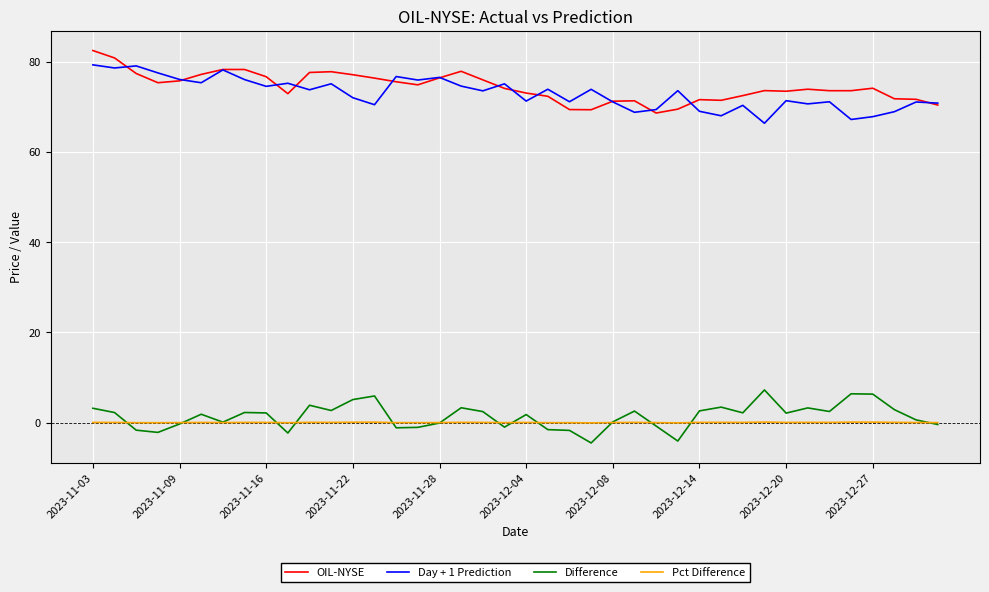

What is the average value of the Day + 1 Prediction series?

73.0